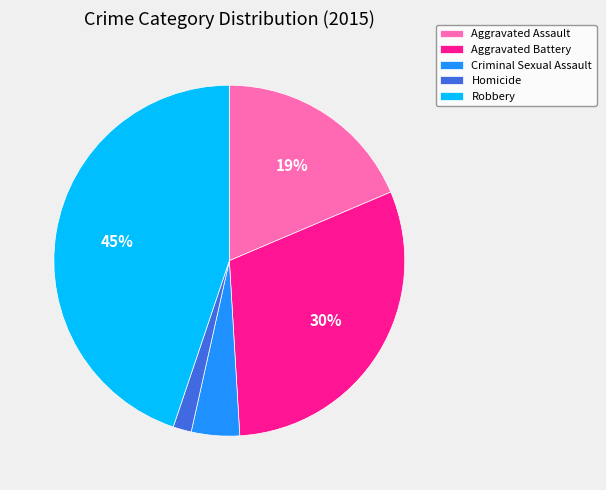

What percentage is the Aggravated Battery slice, to the nearest percent?

30%